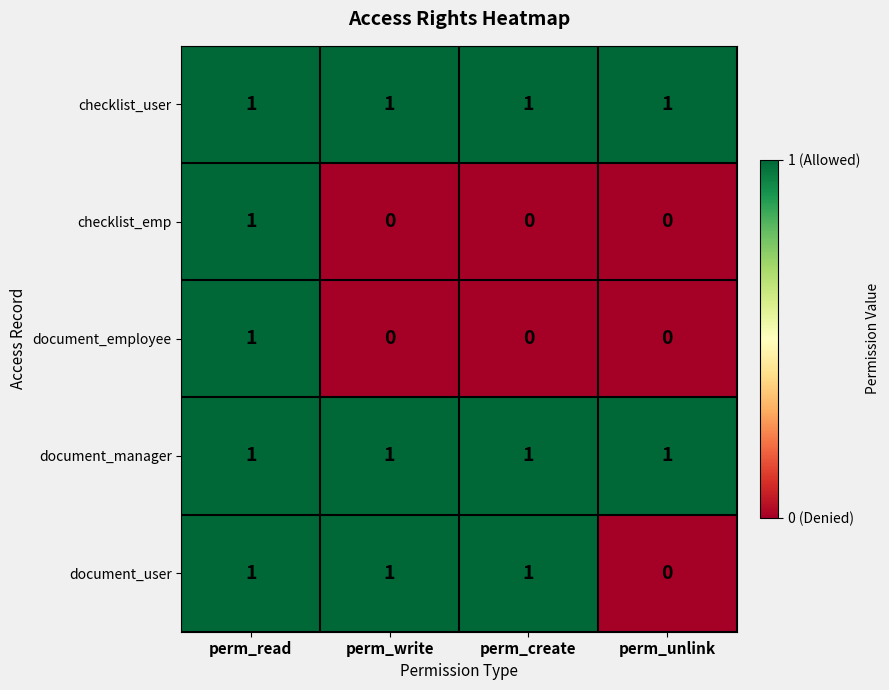

At how many categories does at least one series exceed 0?

4